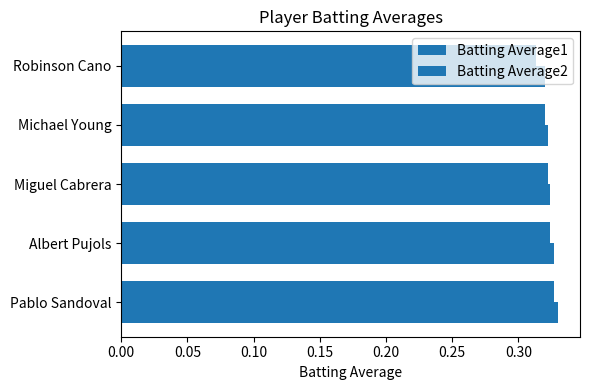

Count the number of data series in this chart.

2